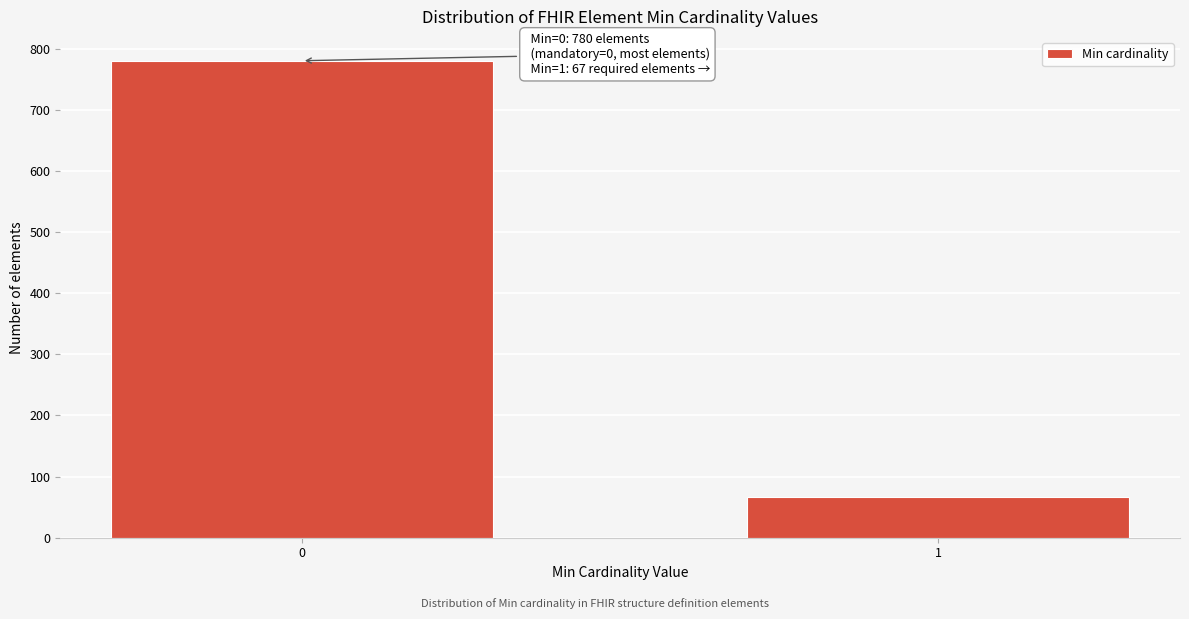

Reading right to left, list all the values displayed in this chart.

67	780